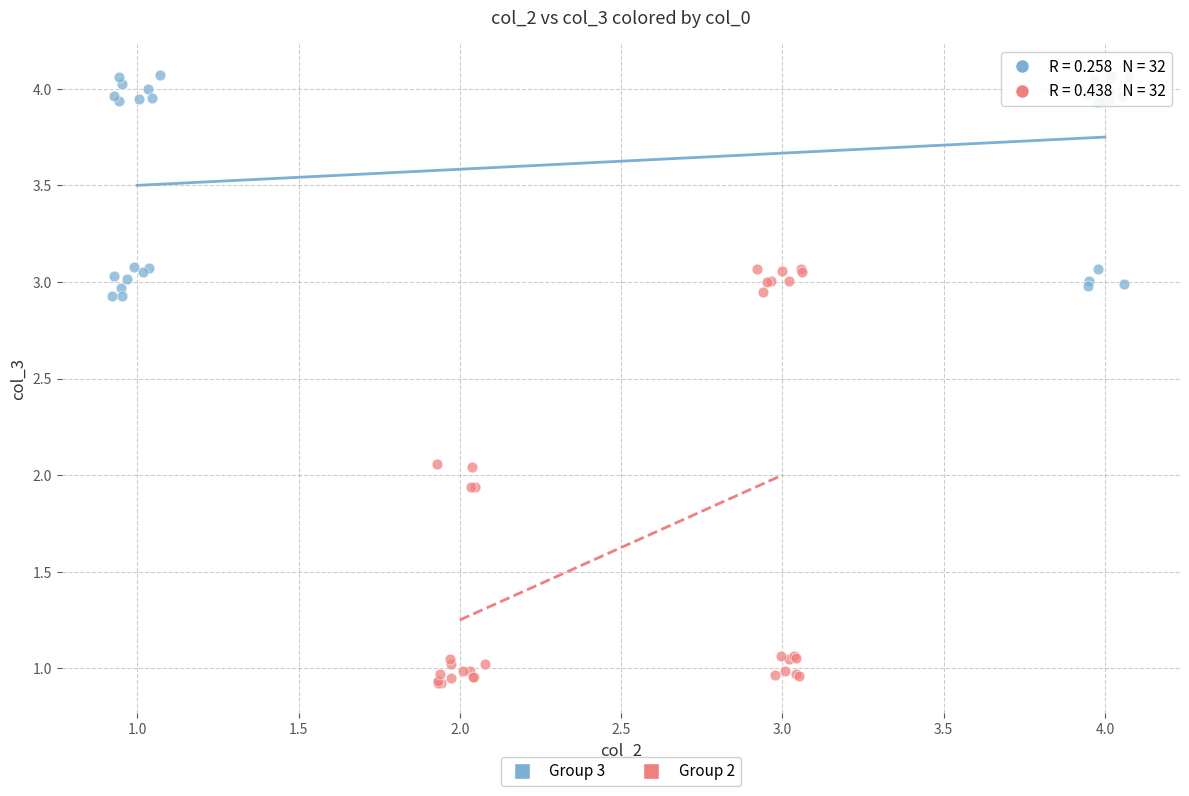

Which series contains the highest Y value?

Group 3